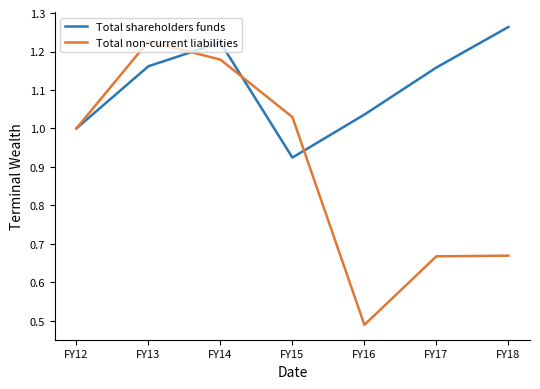

Which series has the largest total across all categories?

Total shareholders funds